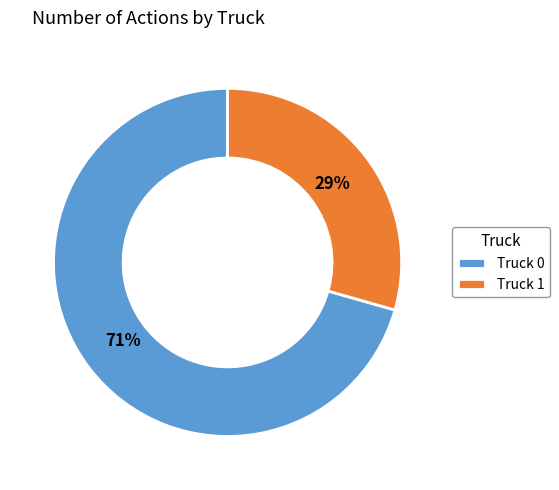

Which category has the biggest portion of the pie?

Truck 0